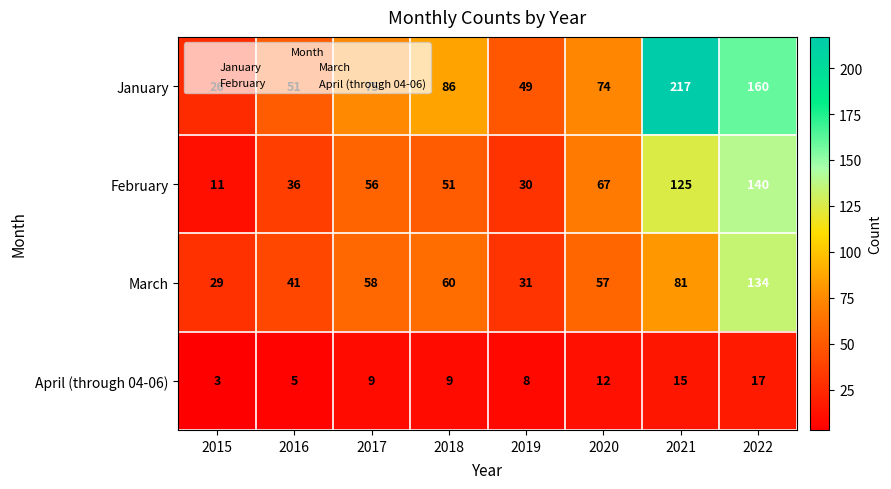

What is the spread (max minus min) of values at 2015?

26